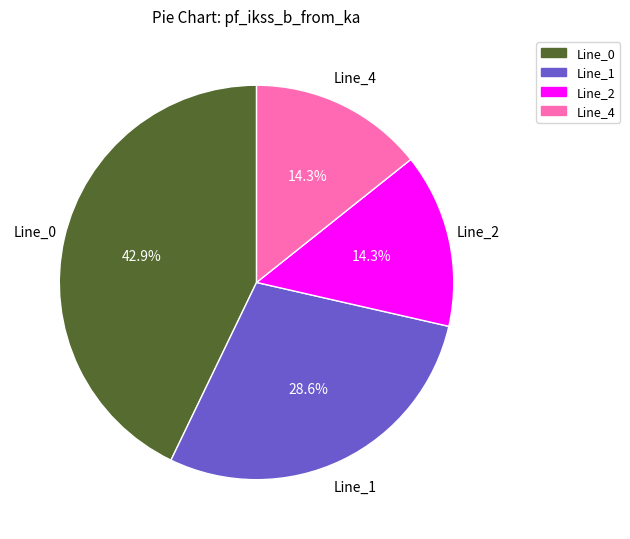

Does Line_4 account for over 50% of the chart?

No